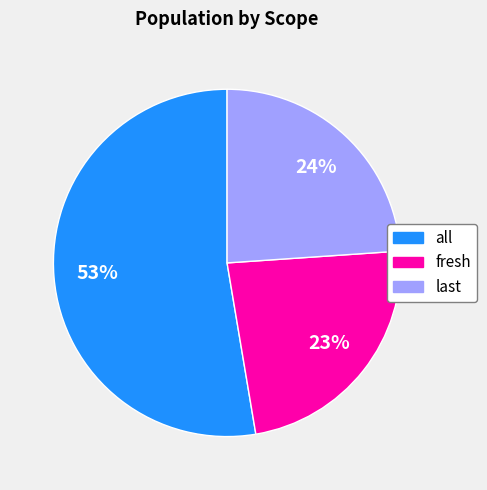

To the nearest percent, what portion does fresh represent?

23%